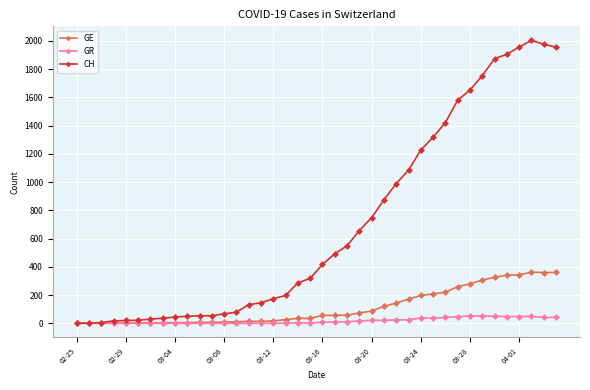

Rank the series by their maximum value, from highest to lowest.

CH, GE, GR